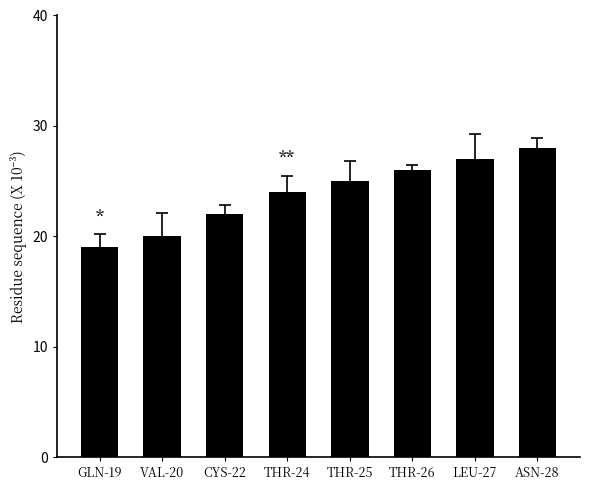

Are the bars horizontal?

No